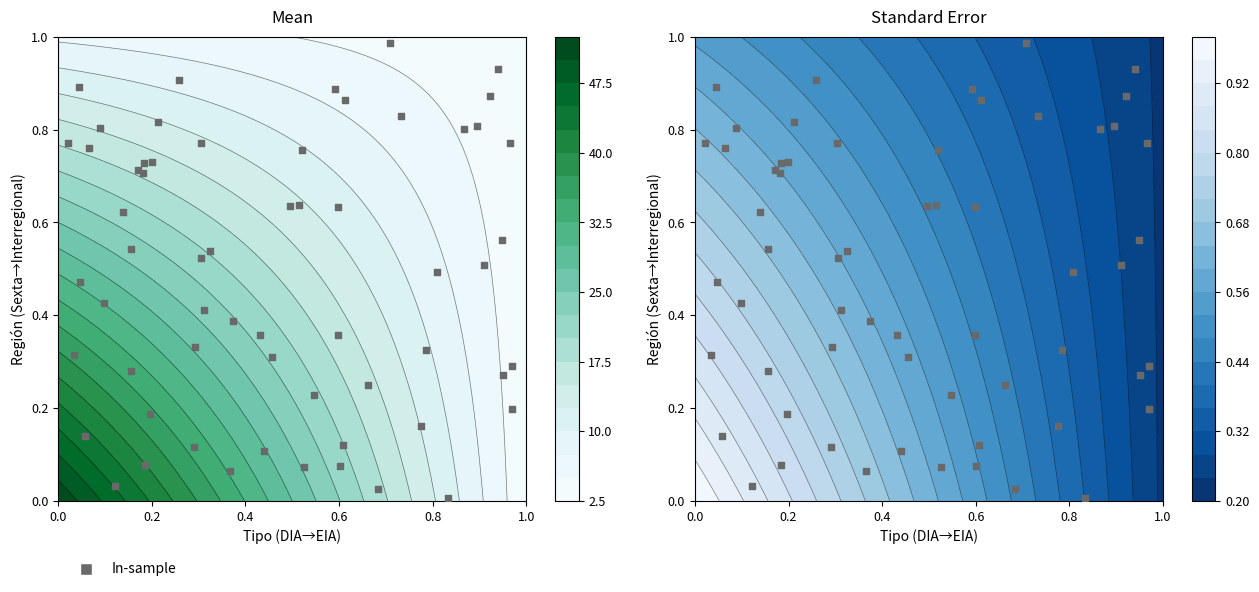

What is the minimum value shown in the chart?

3